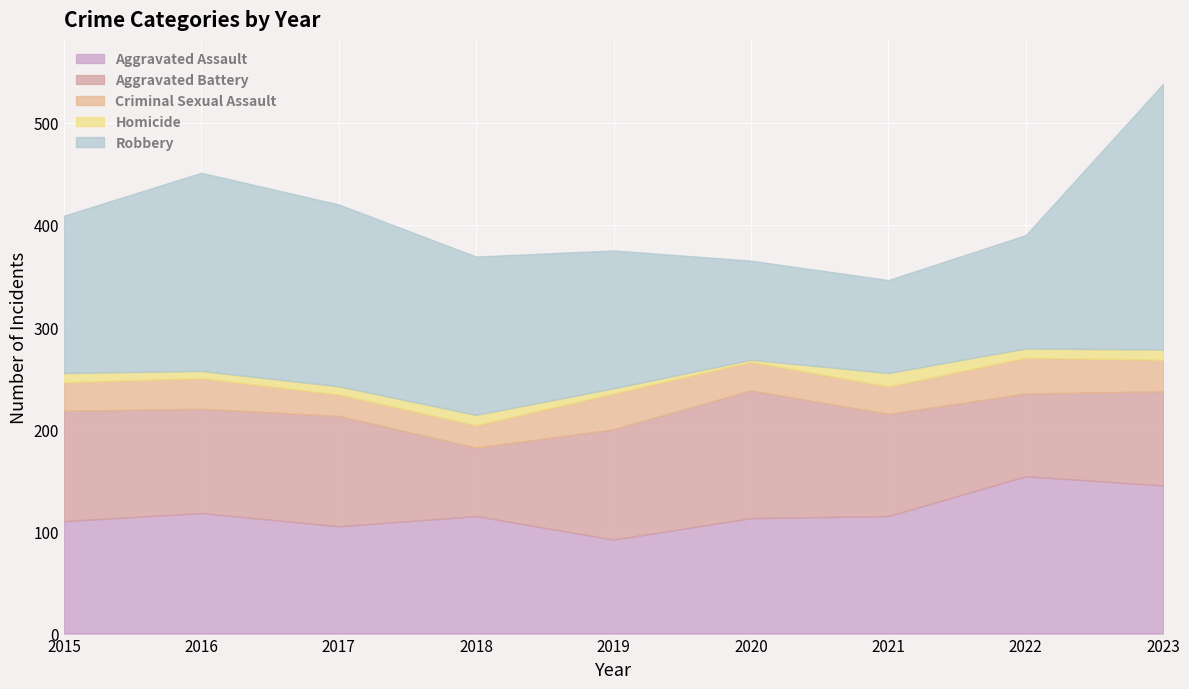

Which category has the lowest value in the Aggravated Assault series?

2019